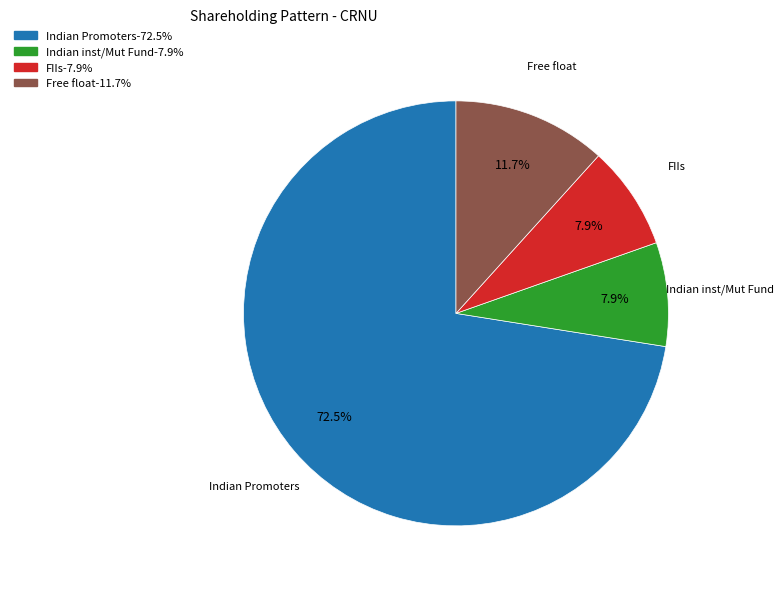

Is there any slice that represents more than half of the pie?

Yes